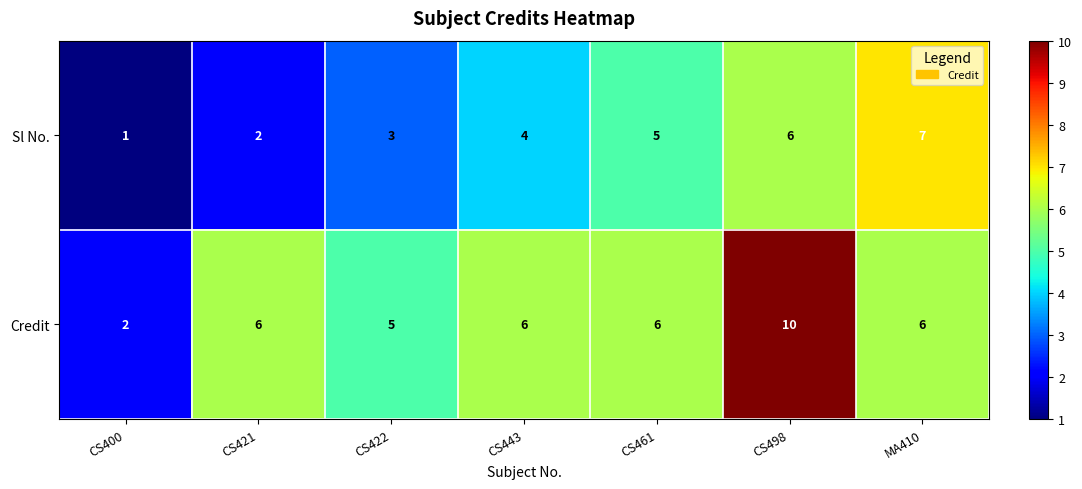

How many categories are shown in the chart?

7